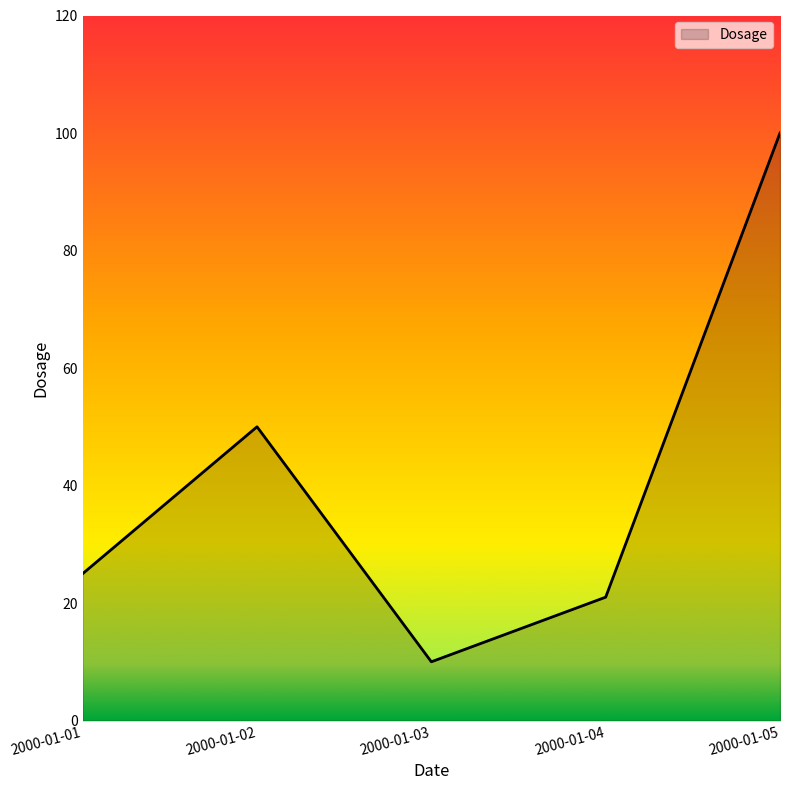

Where is the first local maximum?

2000-01-02